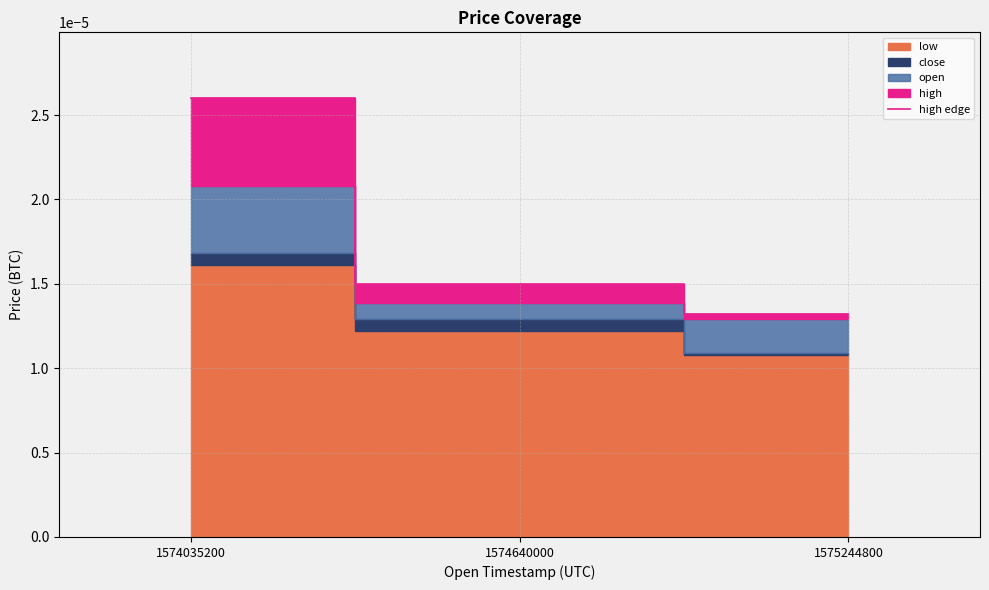

List the labels in order of value, smallest first.

1575244800, 1574640000, 1574035200